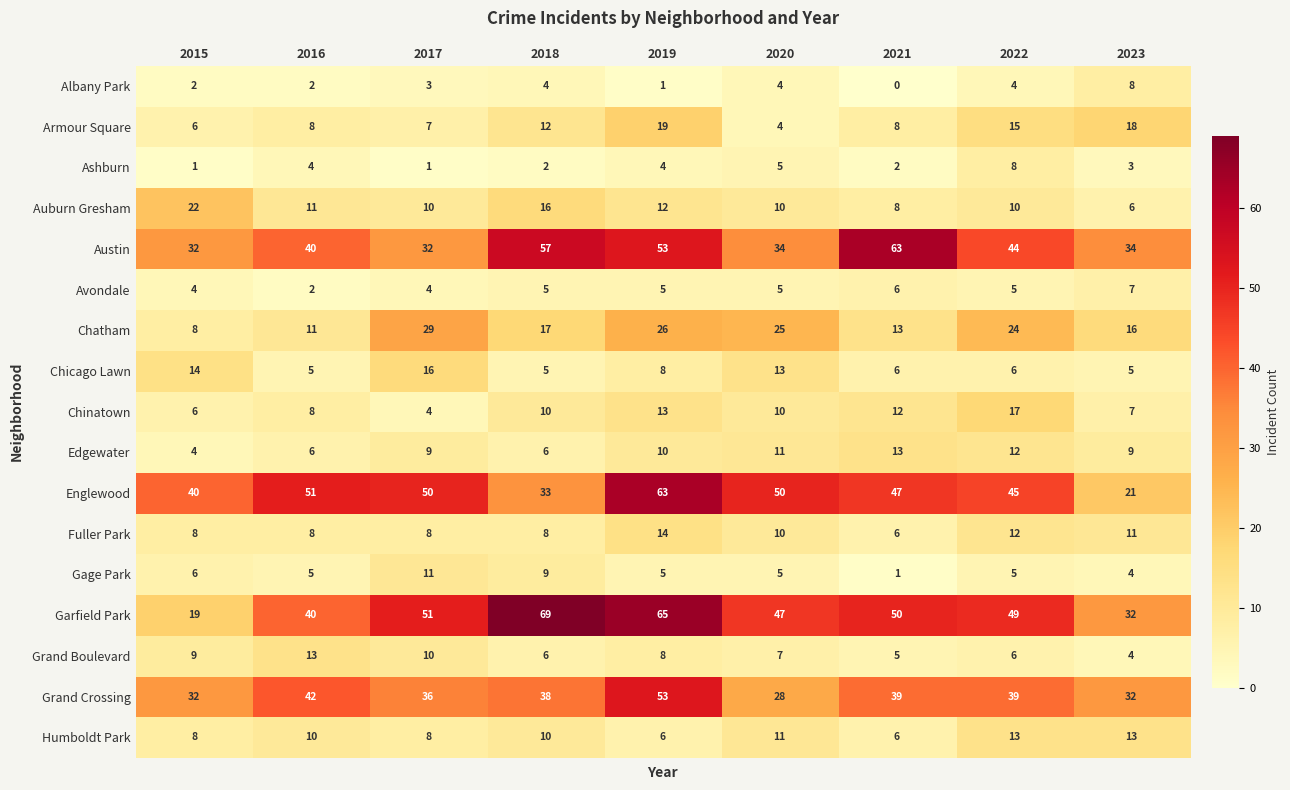

What is the average value of the Ashburn series?

3